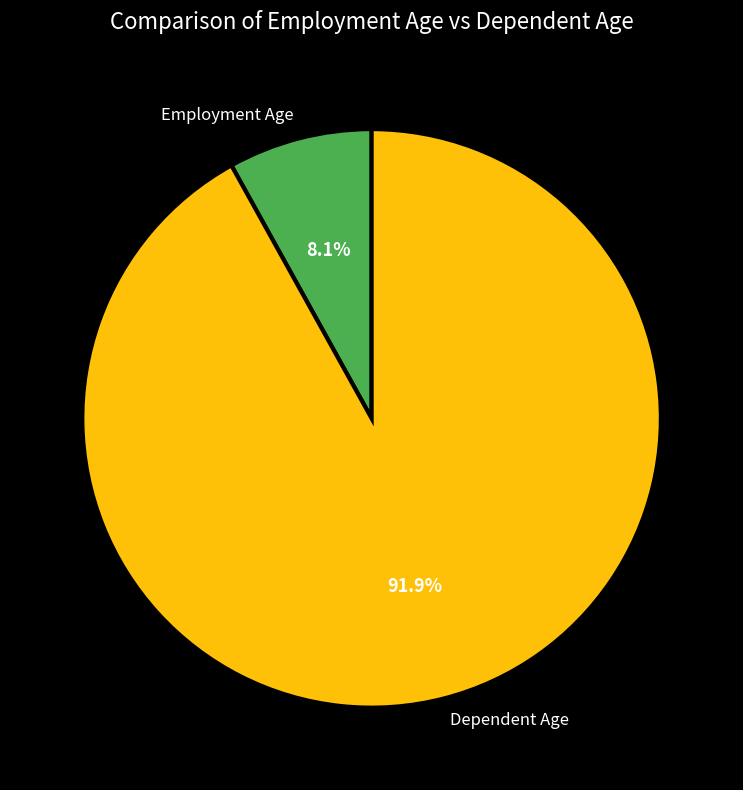

How many slices are in this pie chart?

2